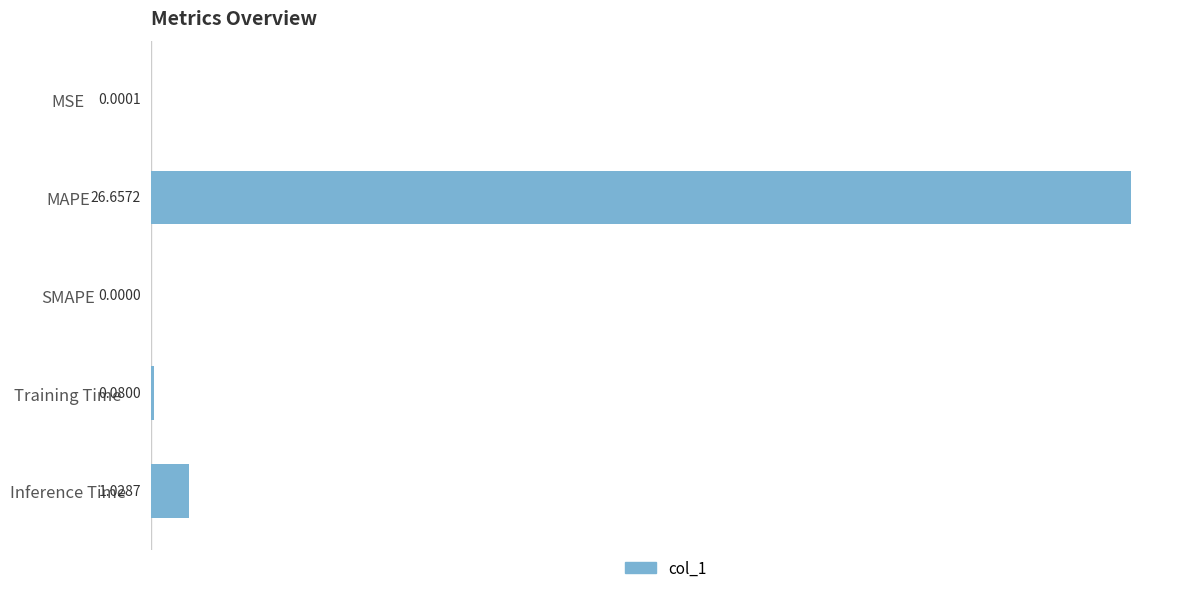

Which category has the highest value across all series?

MAPE